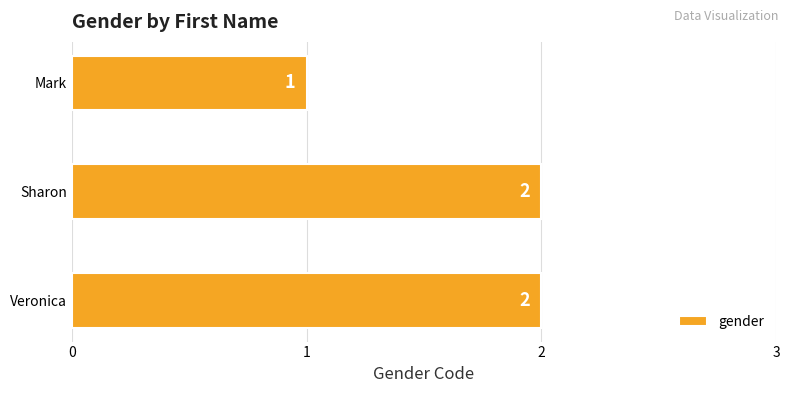

How many values are between 1 and 2?

3